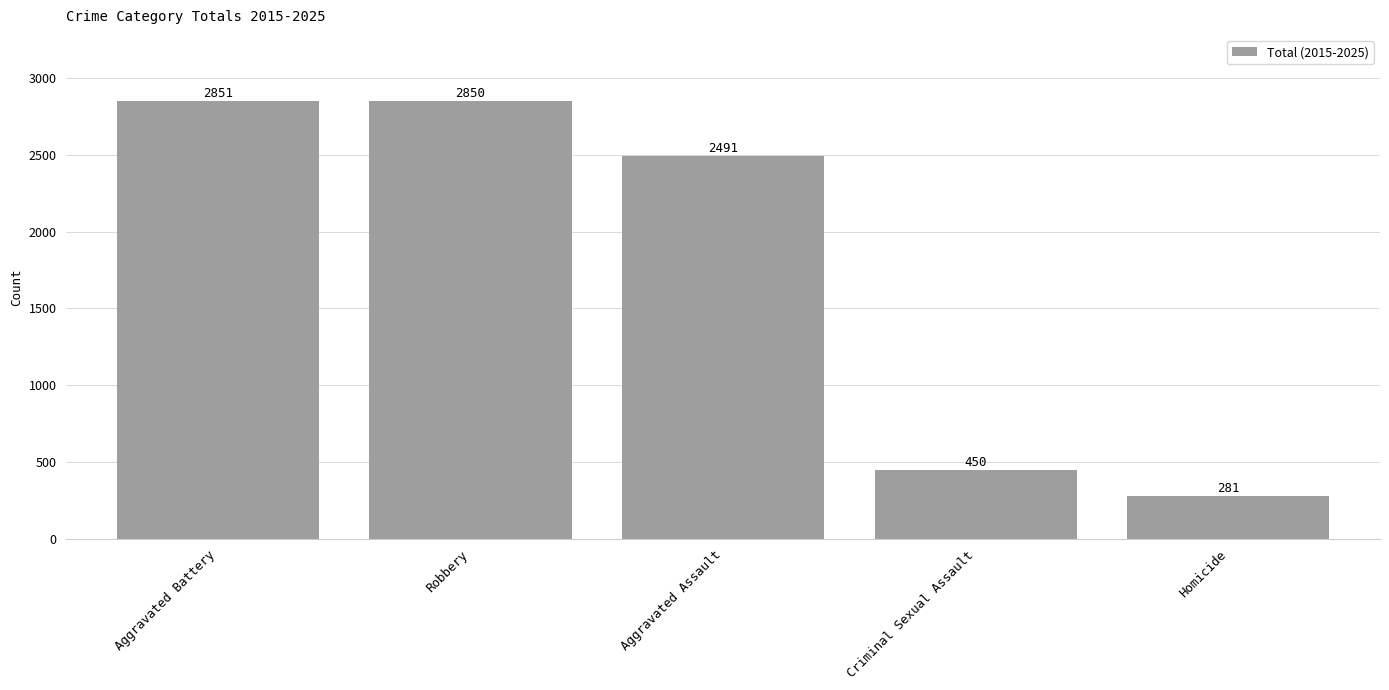

Between Criminal Sexual Assault and Aggravated Assault, which is larger?

Aggravated Assault